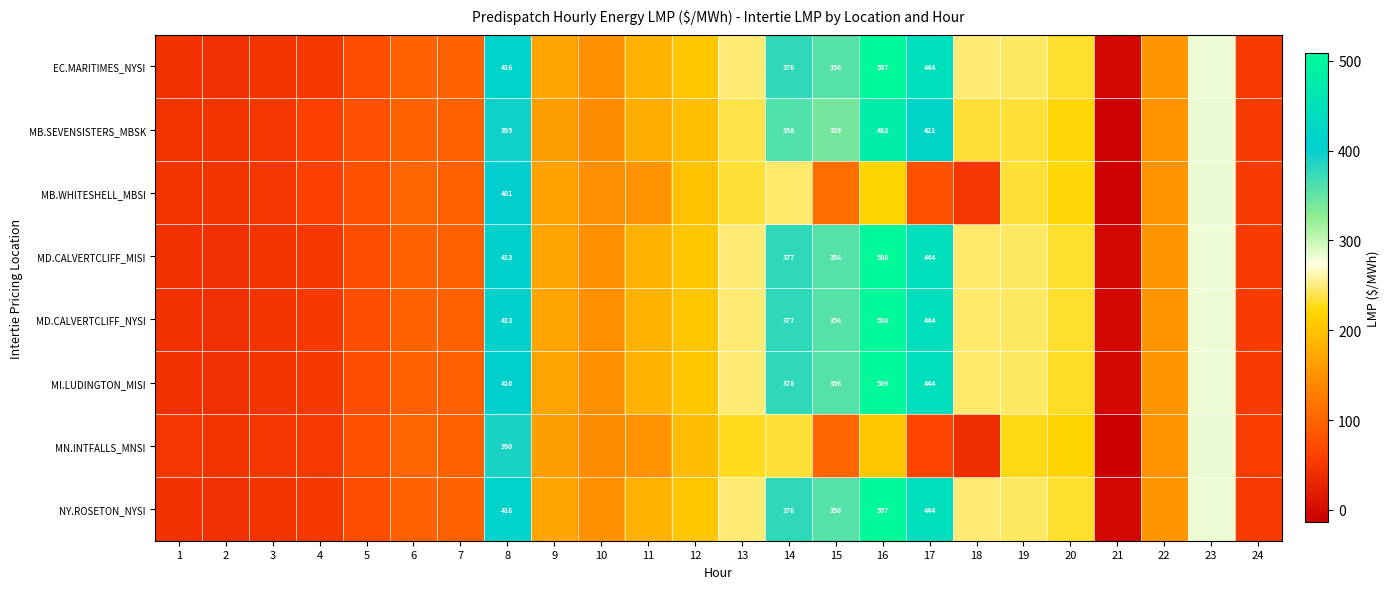

Between 4 and 16, which series saw the biggest shift?

MI.LUDINGTON_MISI